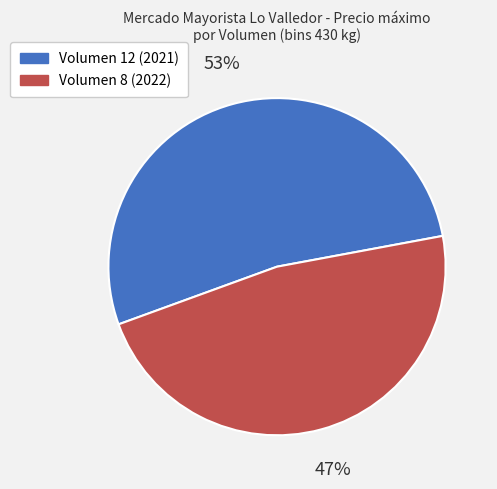

Which has a higher value, Volumen 12 (2021) or Volumen 8 (2022)?

Volumen 12 (2021)